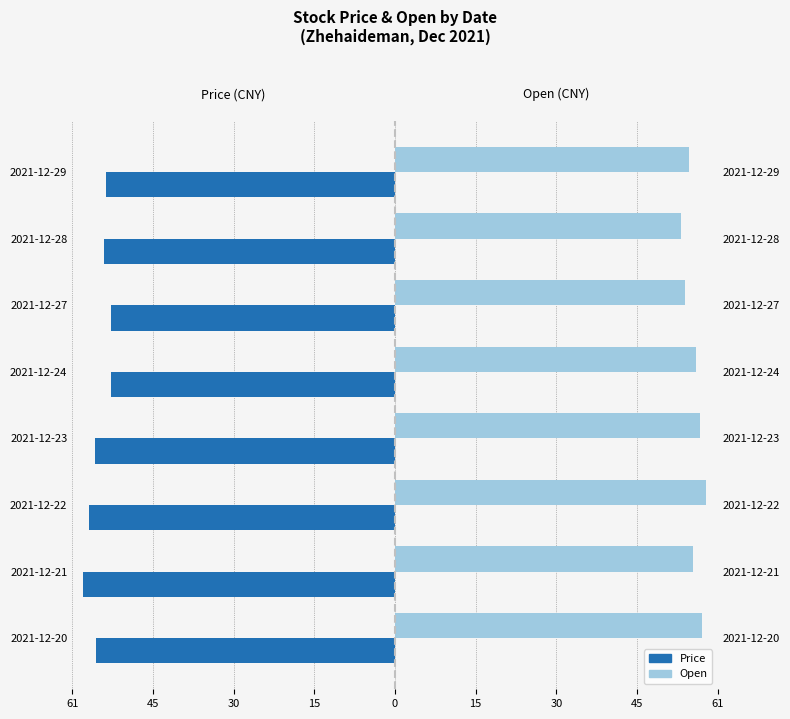

Between 2021-12-24 and 2021-12-27, which is larger?

2021-12-27